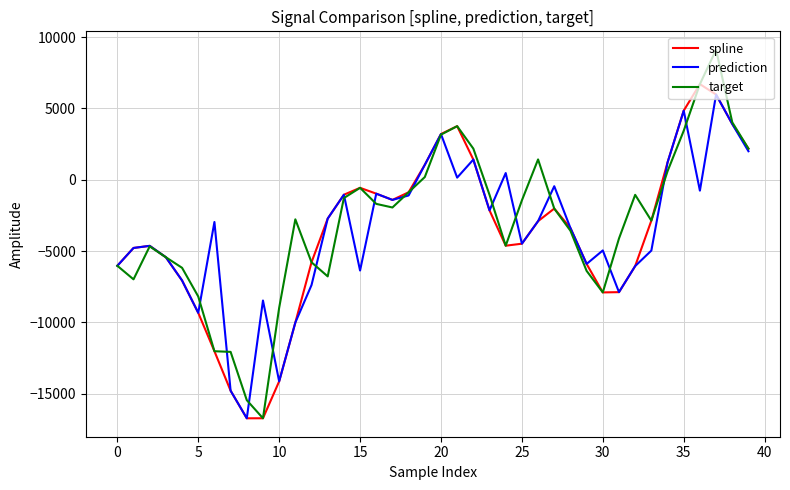

Which series has the largest total across all categories?

target